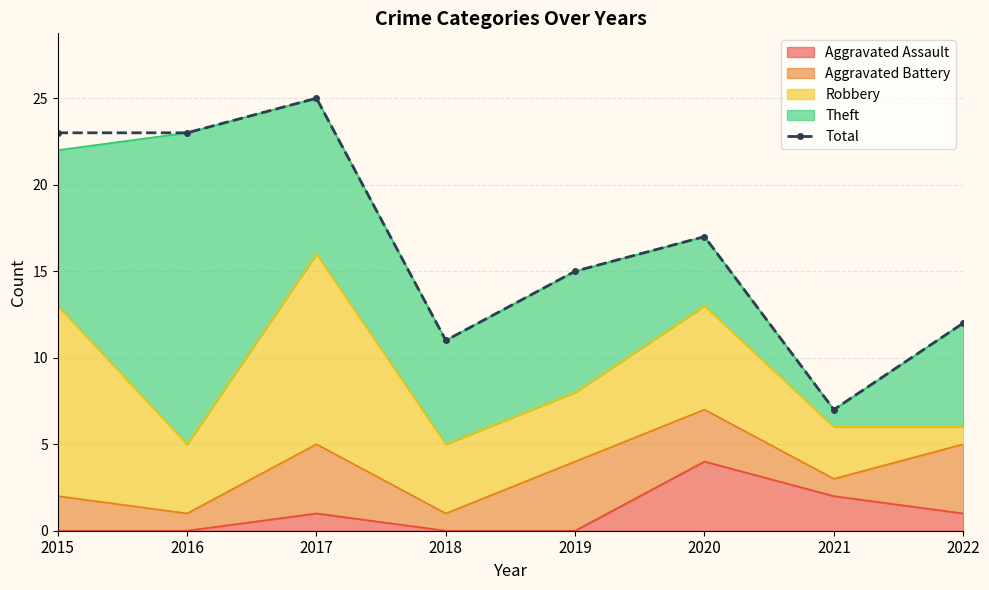

At which category does the chart reach its minimum across all series?

2021